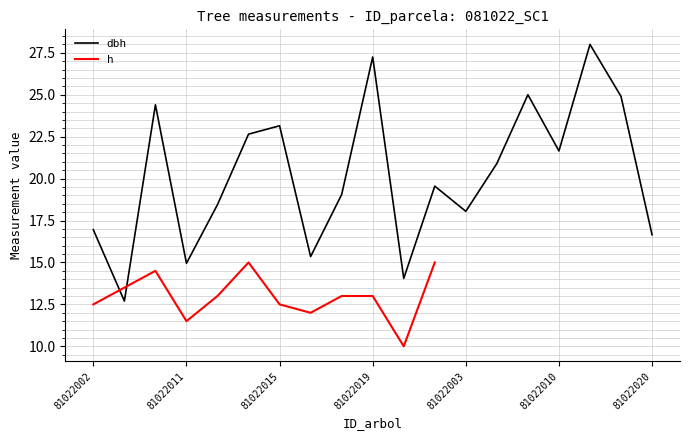

What is the maximum value for dbh?

28.0